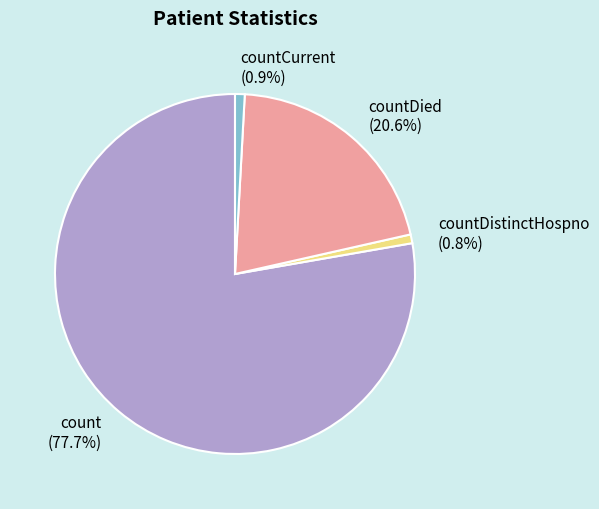

What percentage is NOT represented by countCurrent (0.9%)?

99.1%